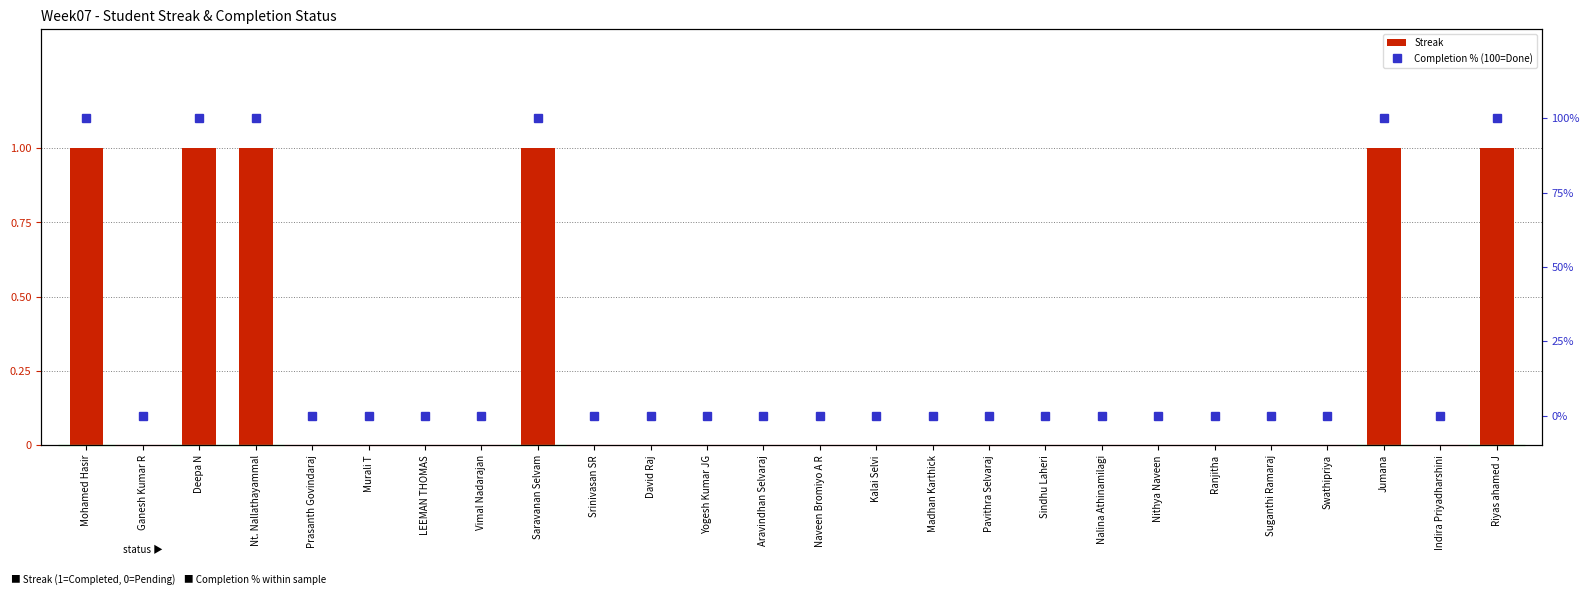

What is the highest value of the Completion % (100=Done) series?

100